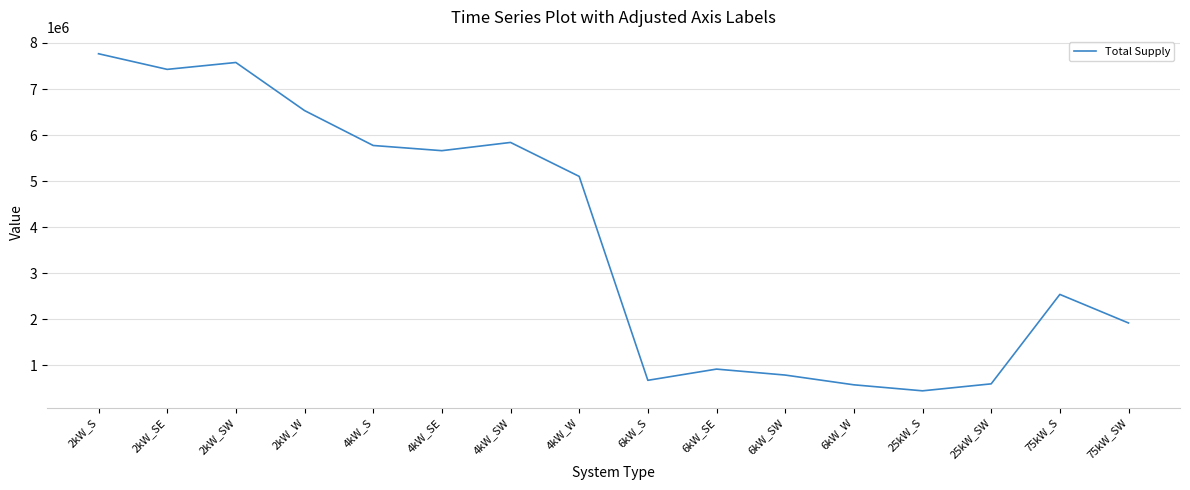

What is the sum of the values at 2kW_SW and 4kW_S?

13350111.5